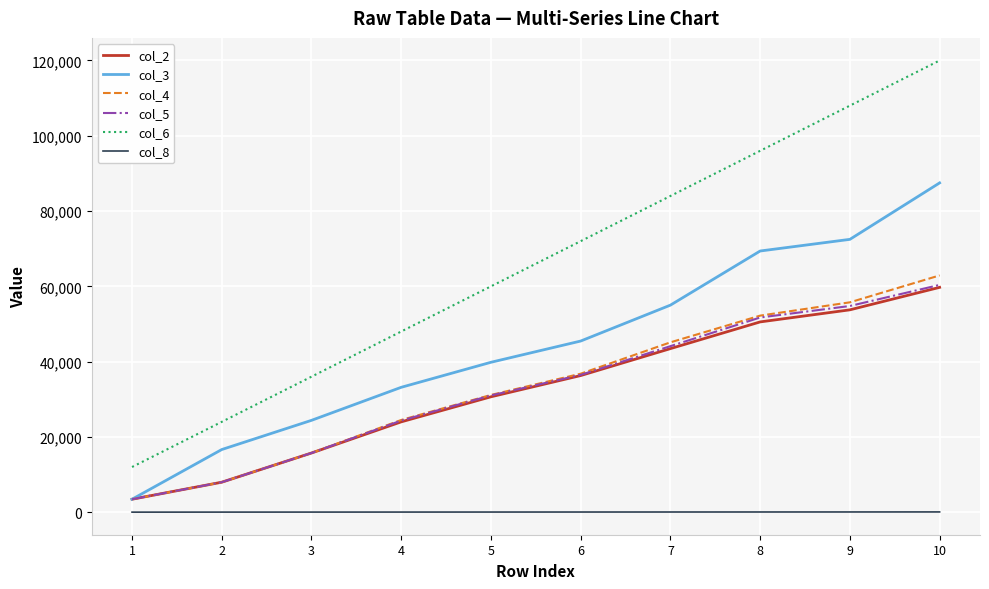

True or false: col_3 and col_6 intersect in this chart.

False